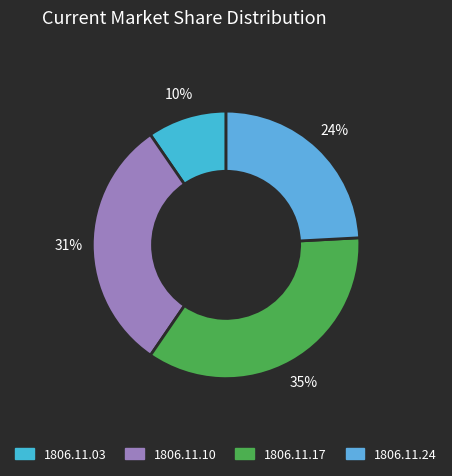

How many segments does this pie chart have?

4